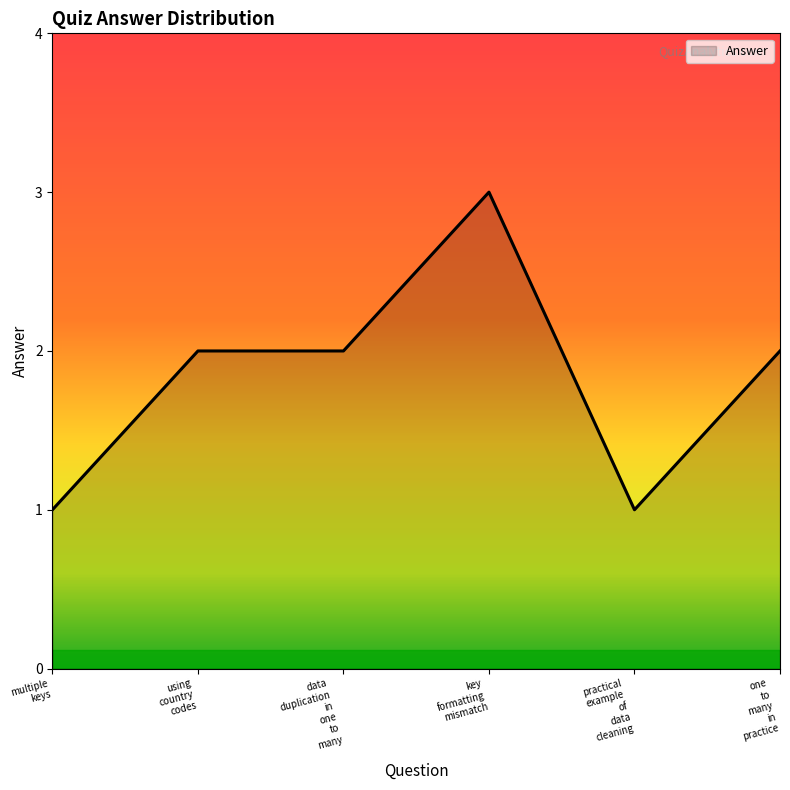

What is the maximum value shown in the chart?

3